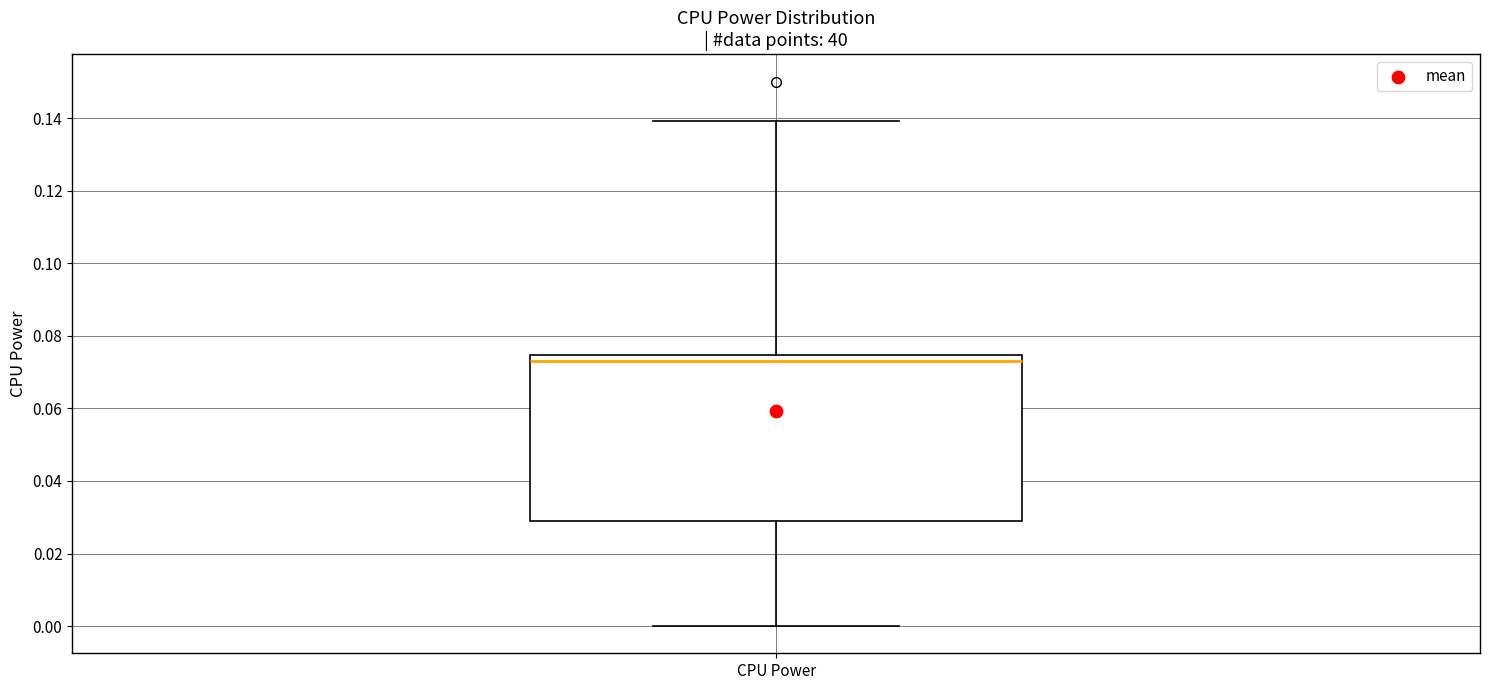

Where does the upper whisker of the box for CPU Power end on the y-axis? The values are not printed on the chart, so give them approximately, as read against the axis.

0.140